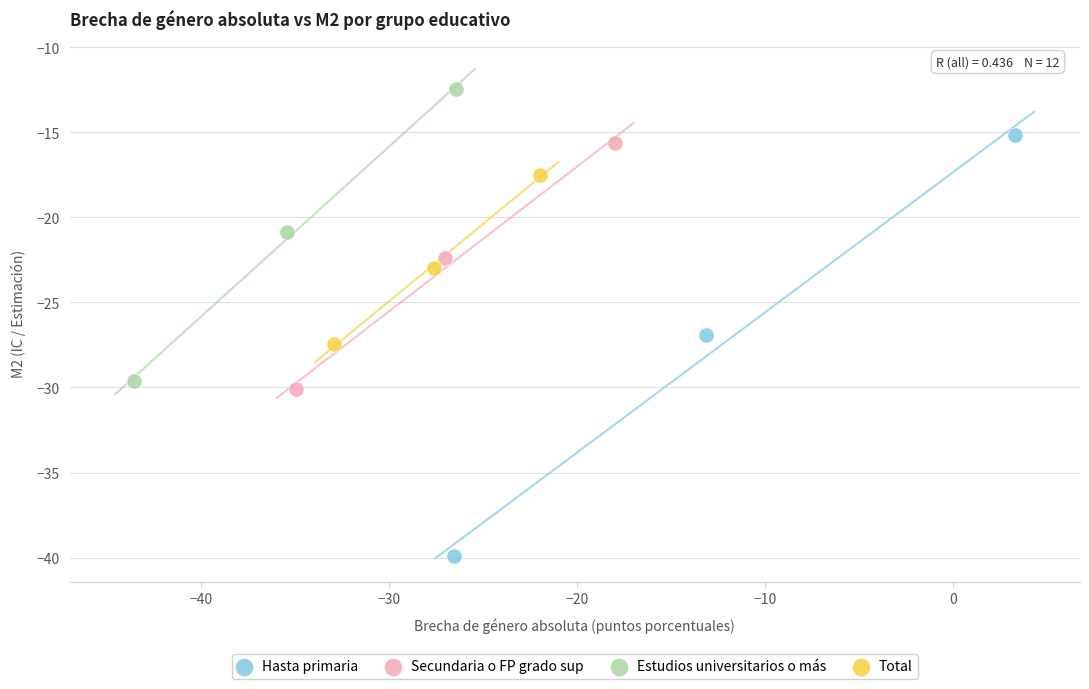

Which series has the largest Y range (max minus min)?

Hasta primaria